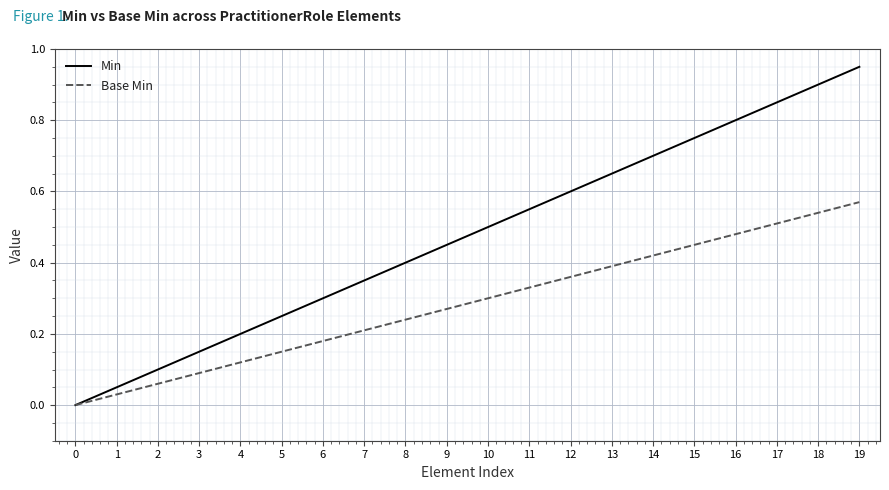

Which category has the highest value across all series?

19